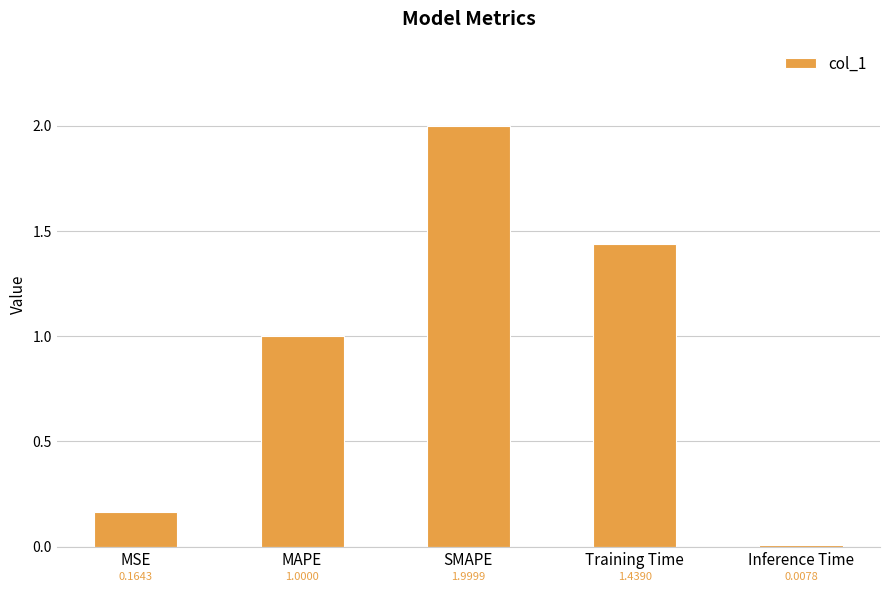

What is the label of the 3rd bar from the left?

SMAPE